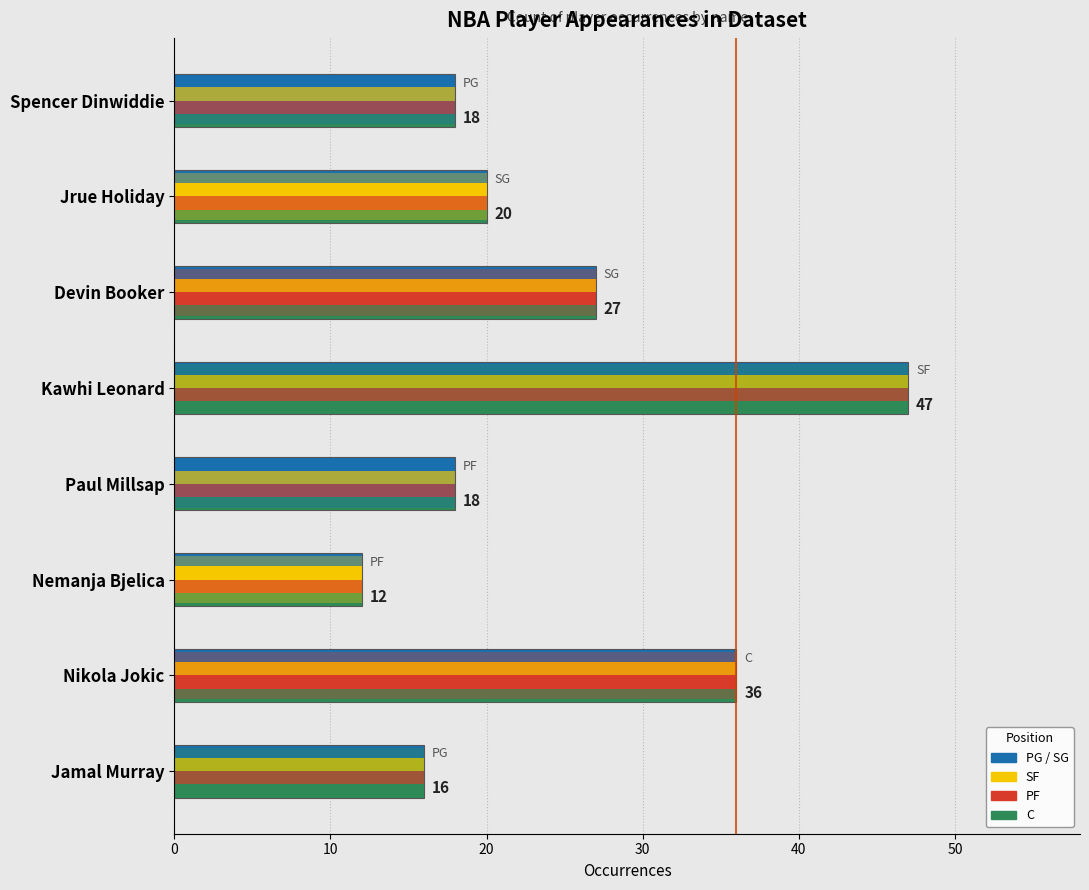

What is the average value?

24